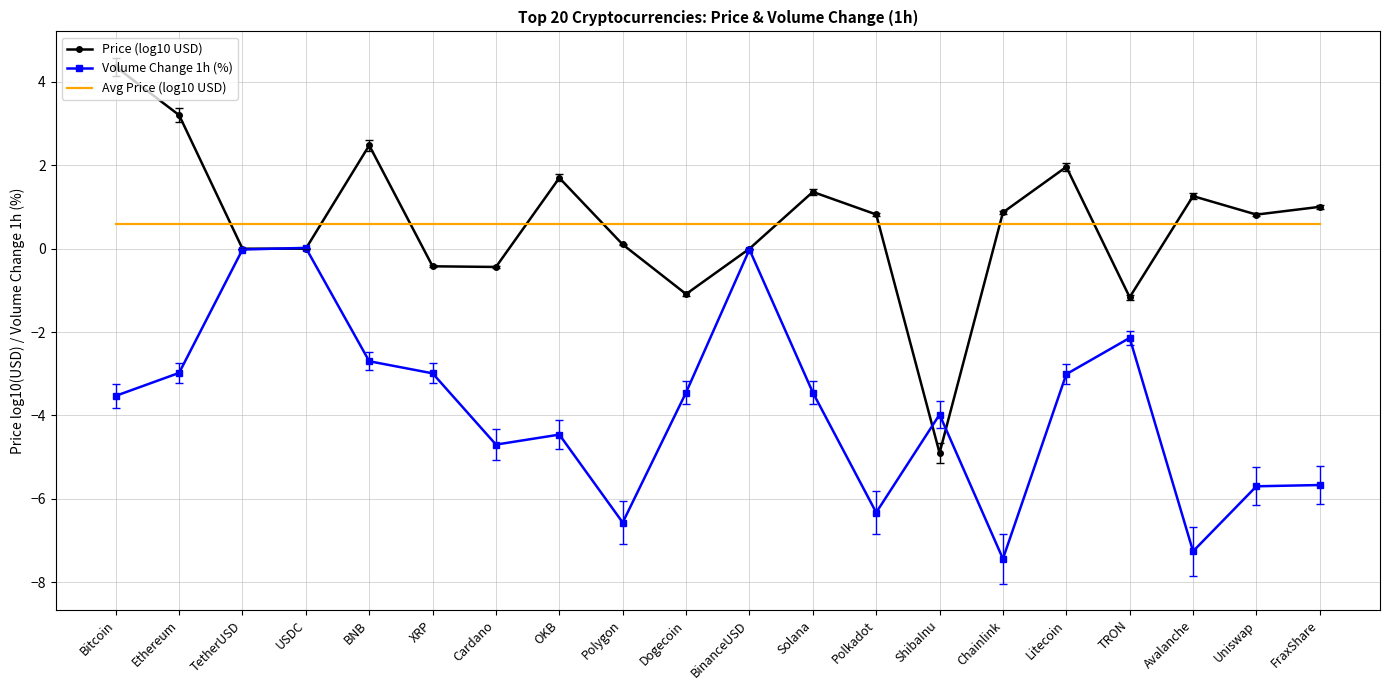

What is the spread (max minus min) of values at Polkadot?

7.2